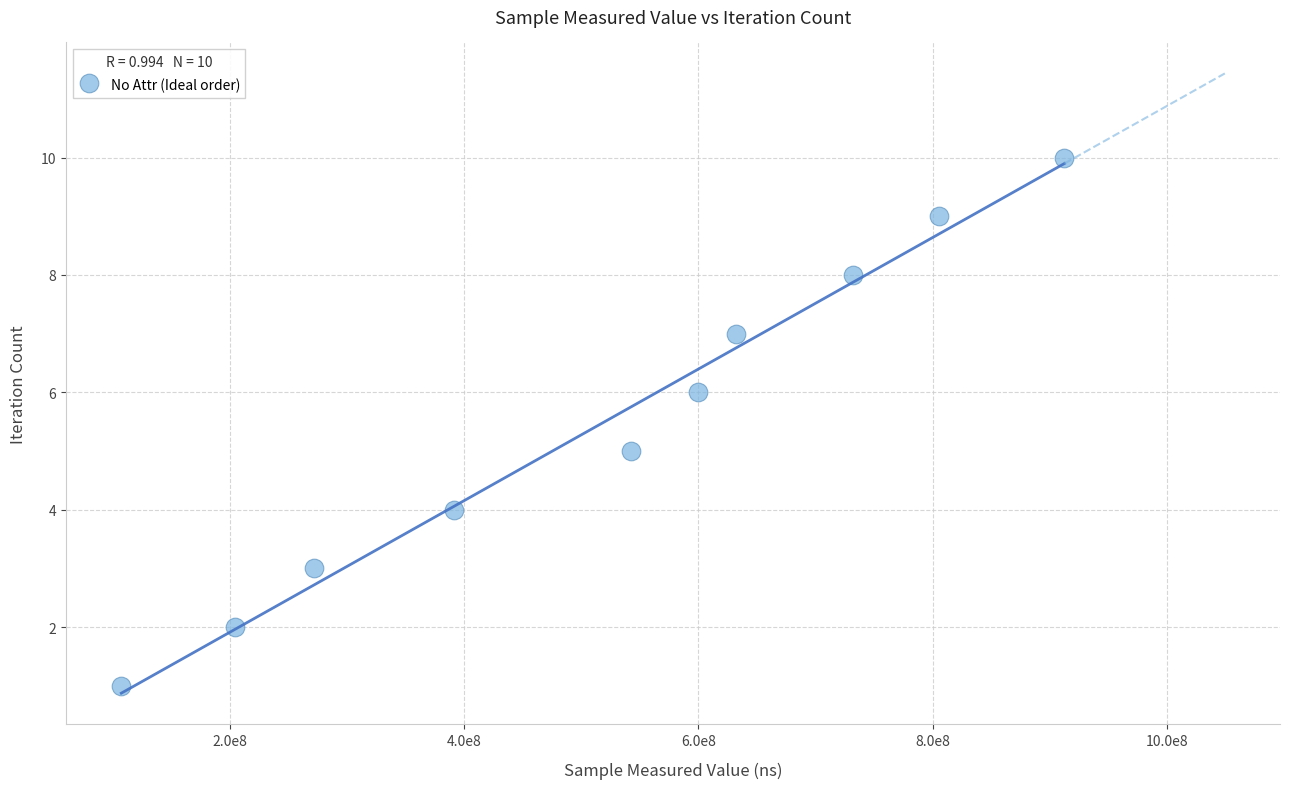

What is the average X value?

520115759